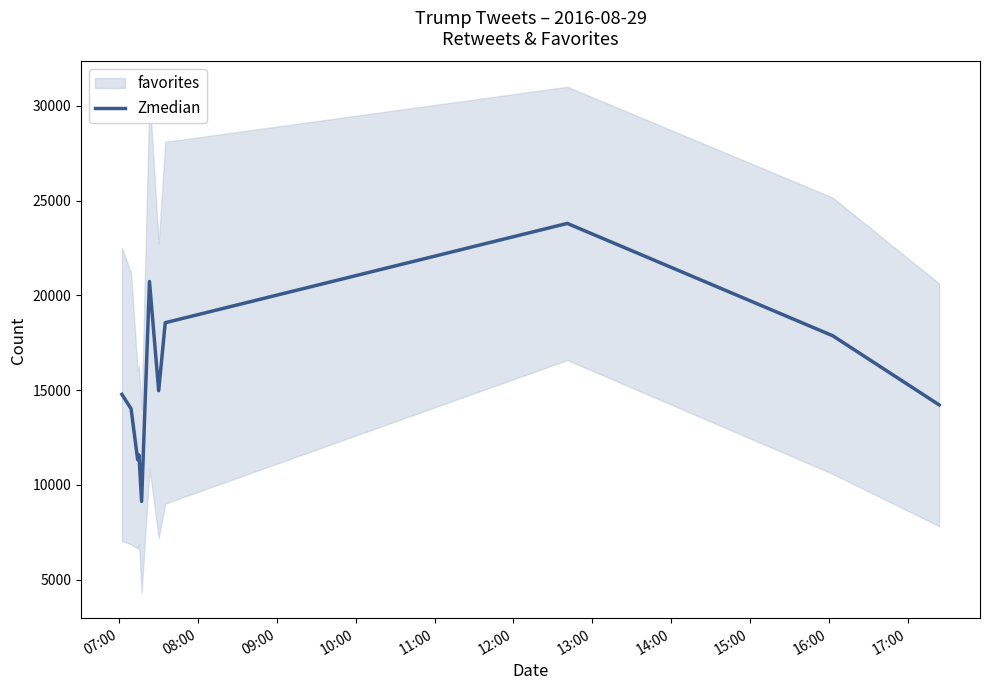

What is the average value?

15539.3